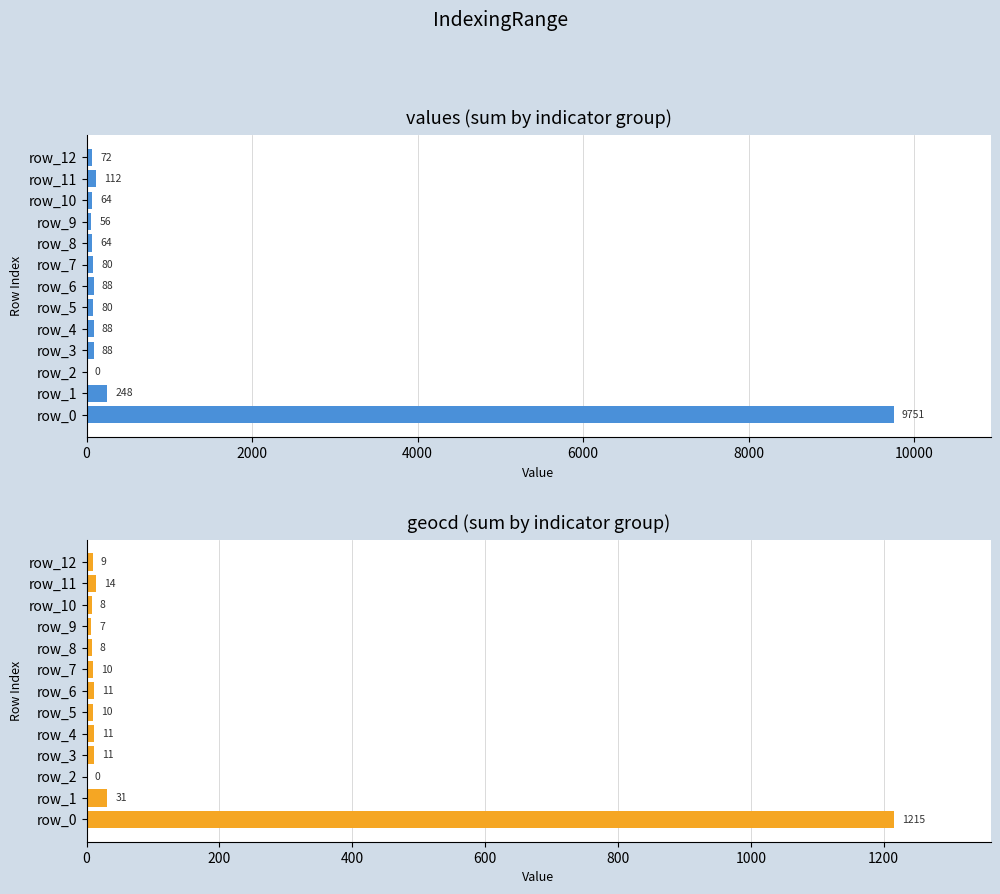

Is it true that geocd equals 10 at 7?

True